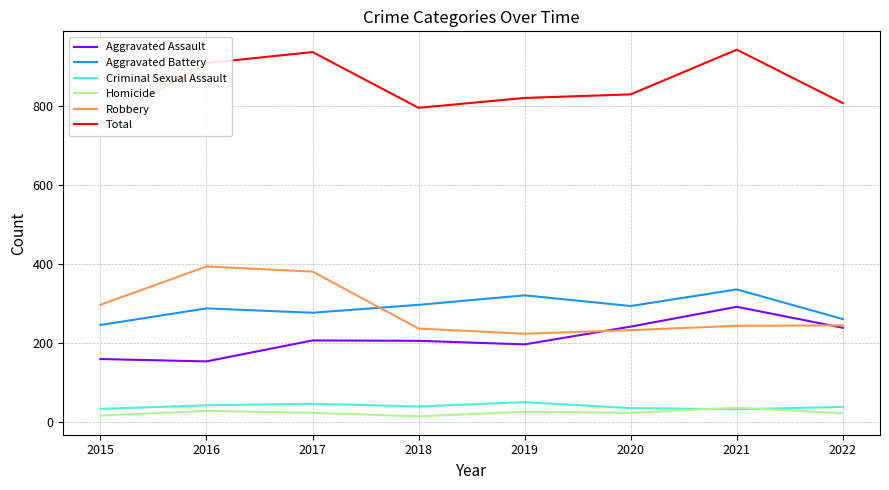

What is the difference between the maximum and minimum values in the Criminal Sexual Assault series?

18